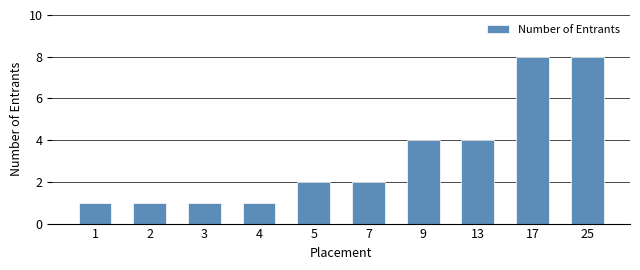

True or false: the data shows 3 at 5.

False